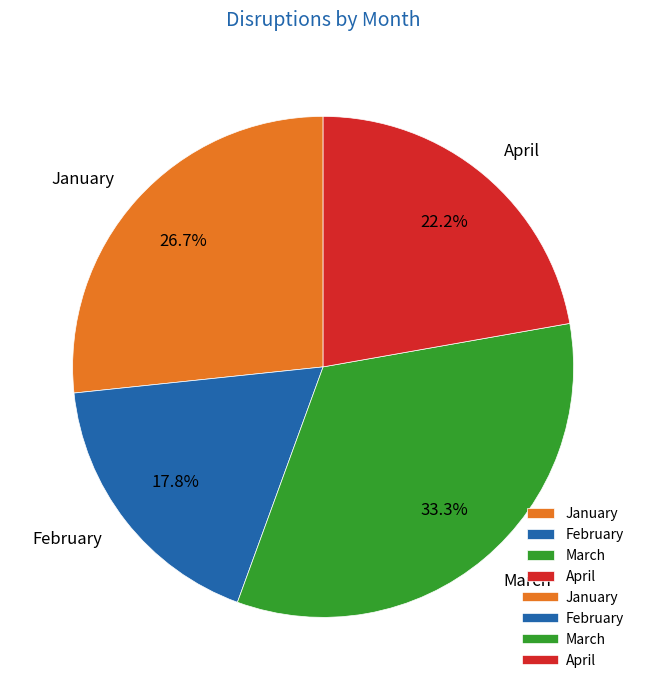

Rank the categories by value from highest to lowest.

March, January, April, February